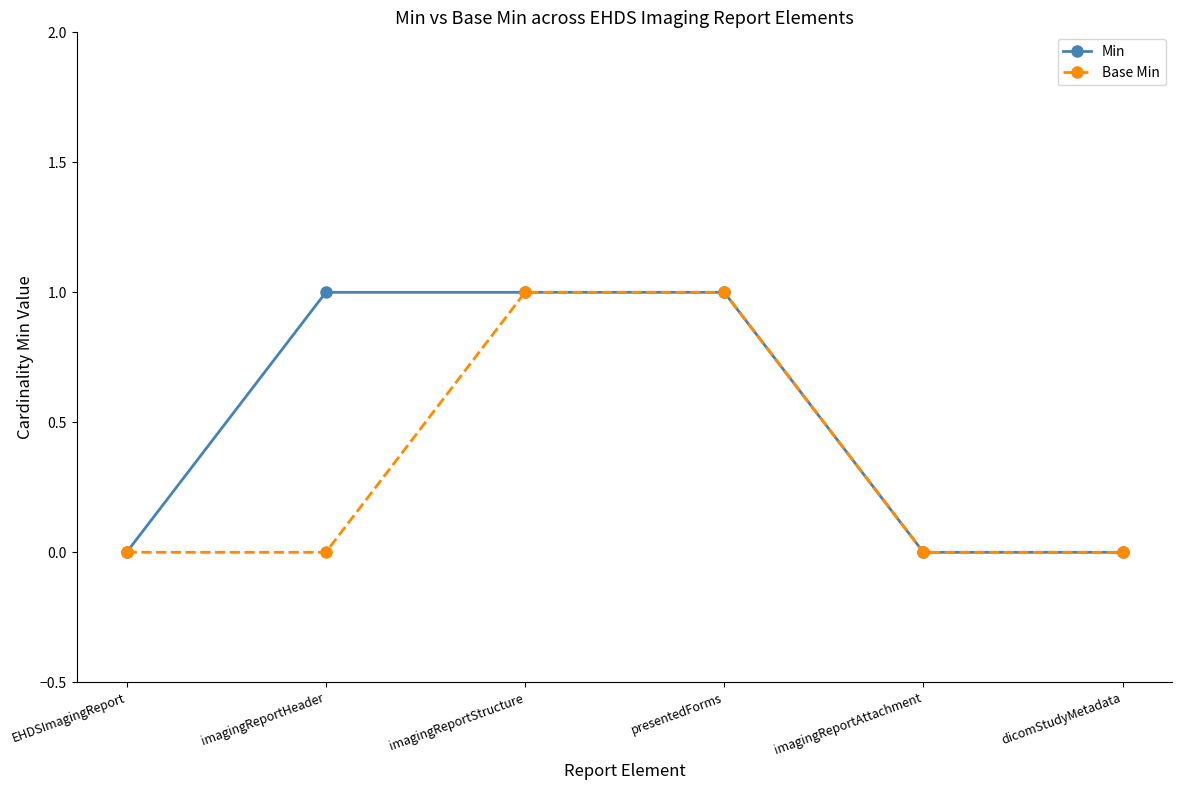

Is it true that Base Min equals 0 at imagingReportAttachment?

True